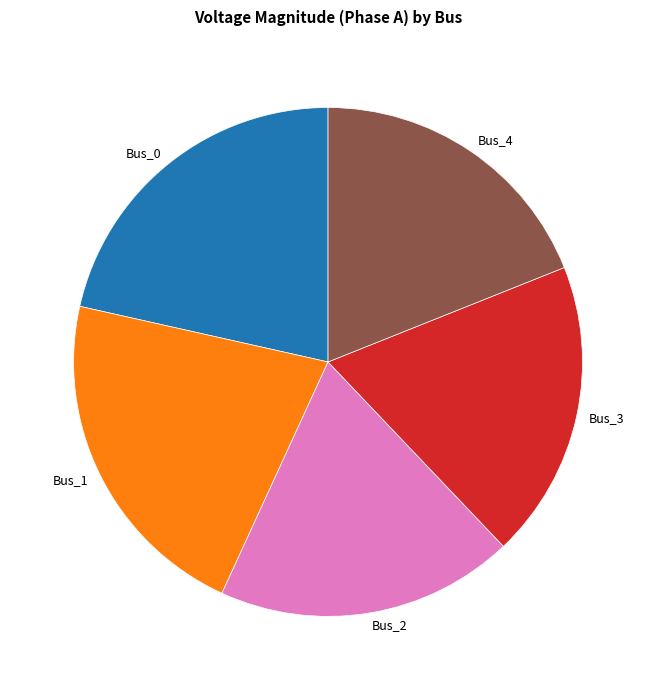

Does Bus_0 represent more than half of the total?

No